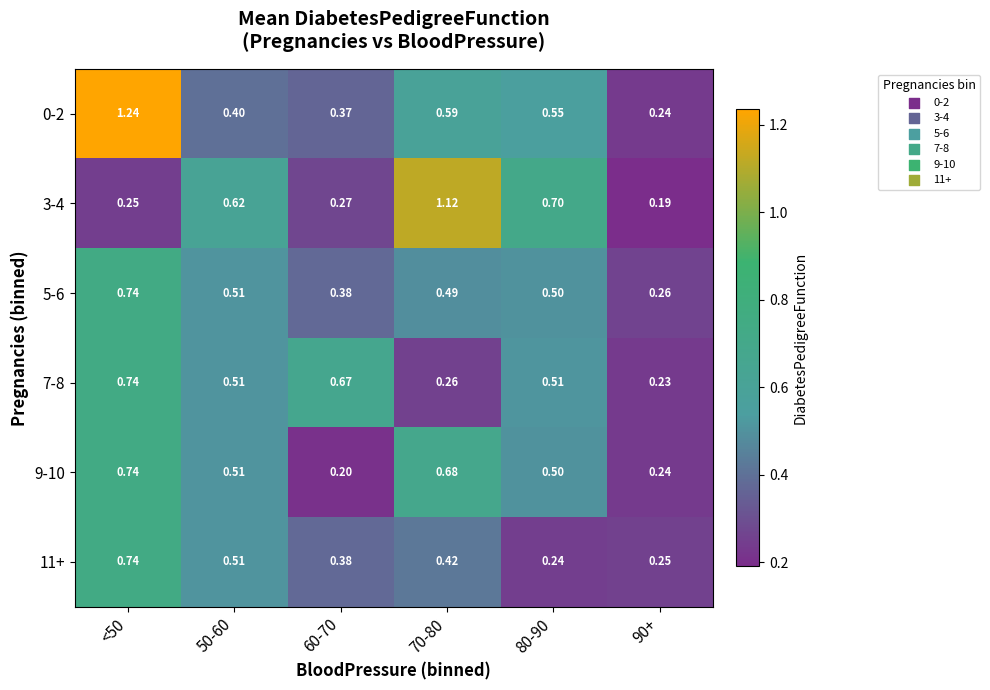

How many series are shown in this chart?

6